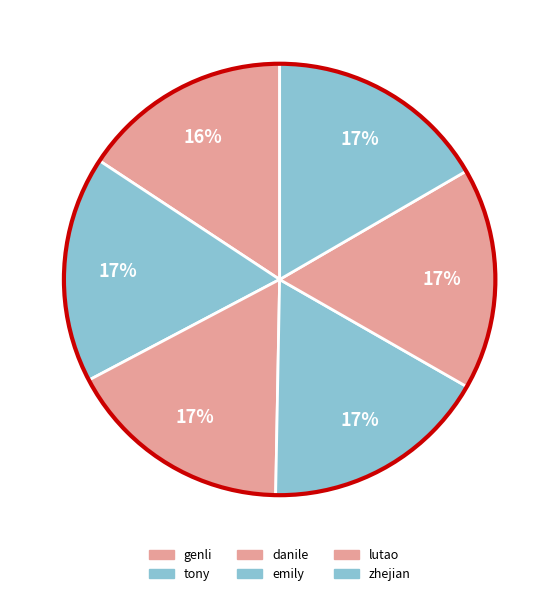

What is the largest slice in the pie chart?

emily